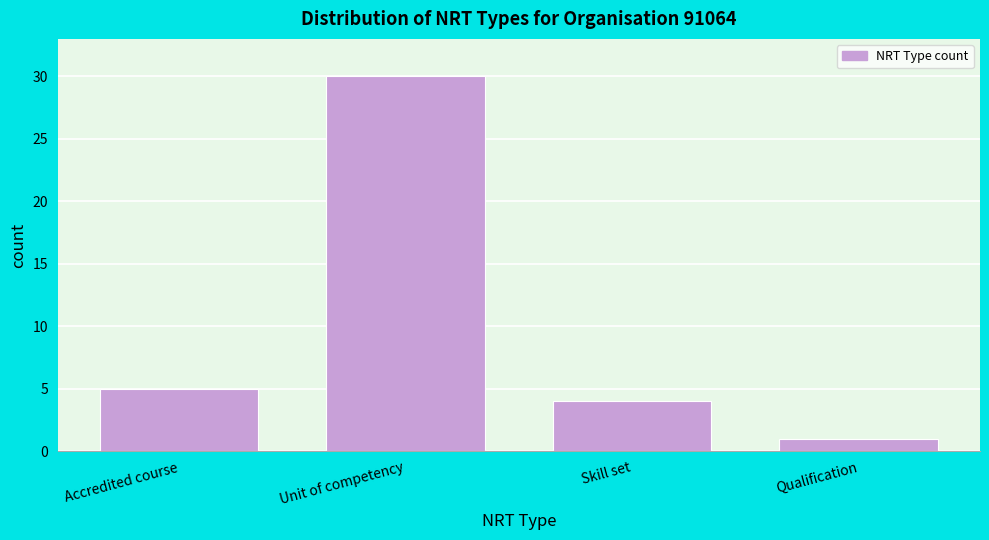

Reading left to right, transcribe all the data shown in this chart.

5	30	4	1